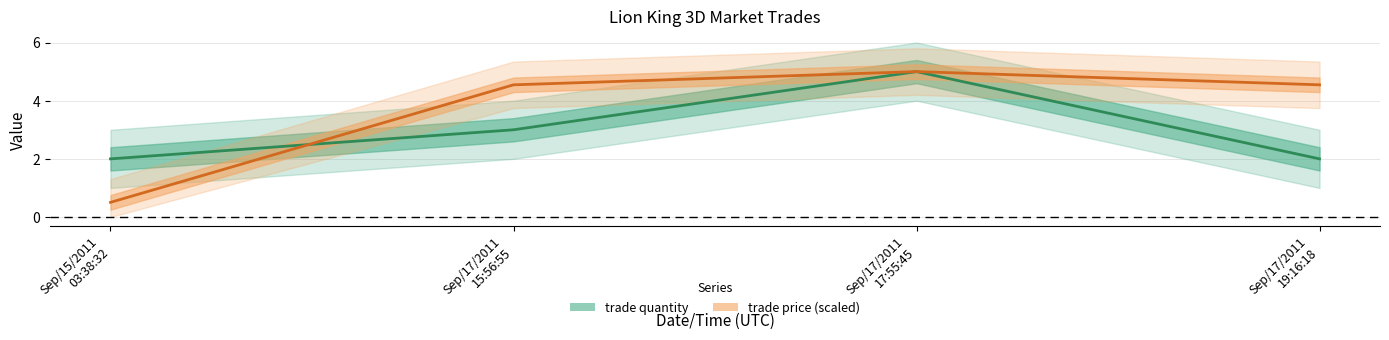

Between which two adjacent categories do trade price (scaled) and trade quantity first intersect?

Sep/15/2011
03:38:32 and Sep/17/2011
15:56:55